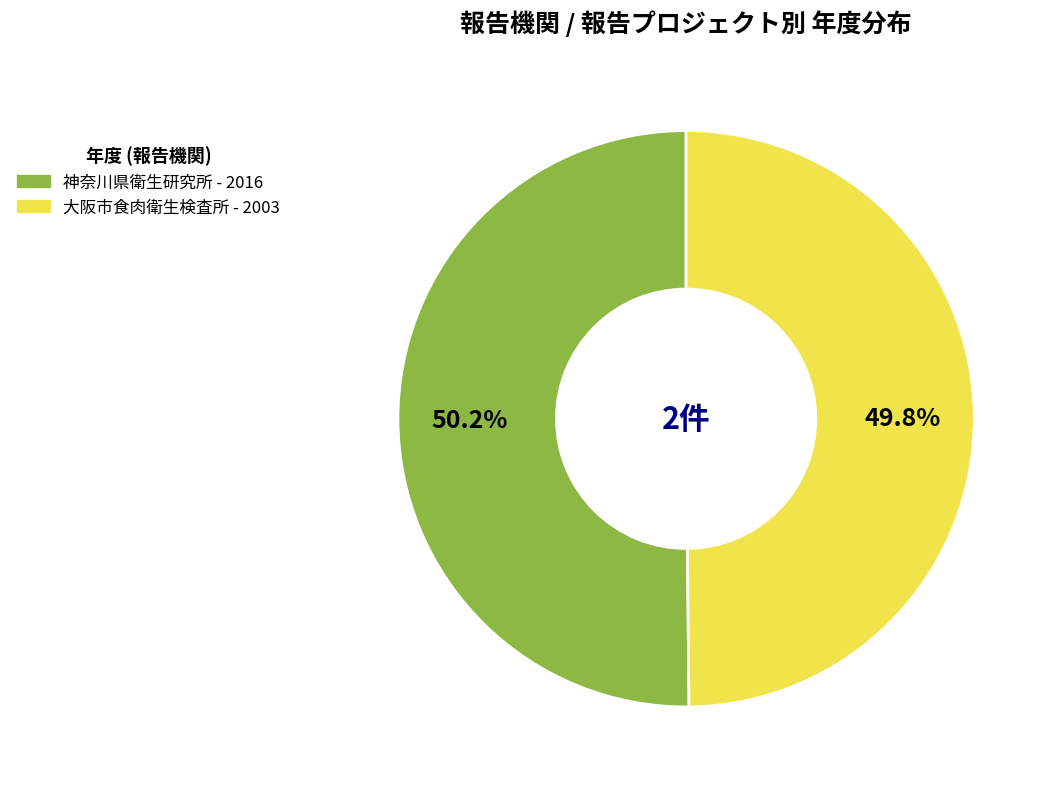

Approximately how many times larger is the value at 神奈川県衛生研究所 compared to 大阪市食肉衛生検査所?

1.0